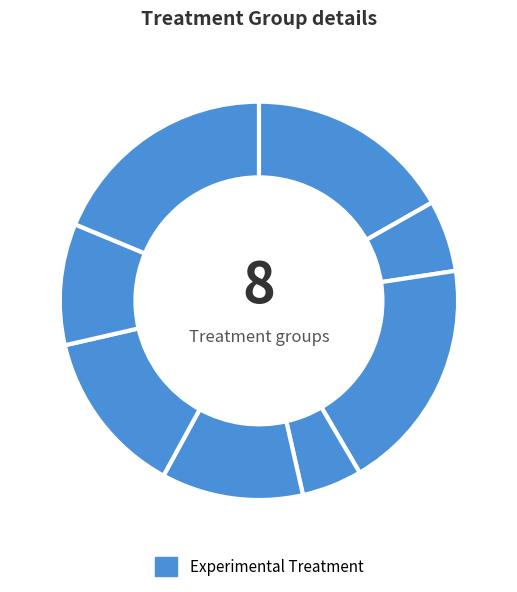

How many slices are in this pie chart?

8